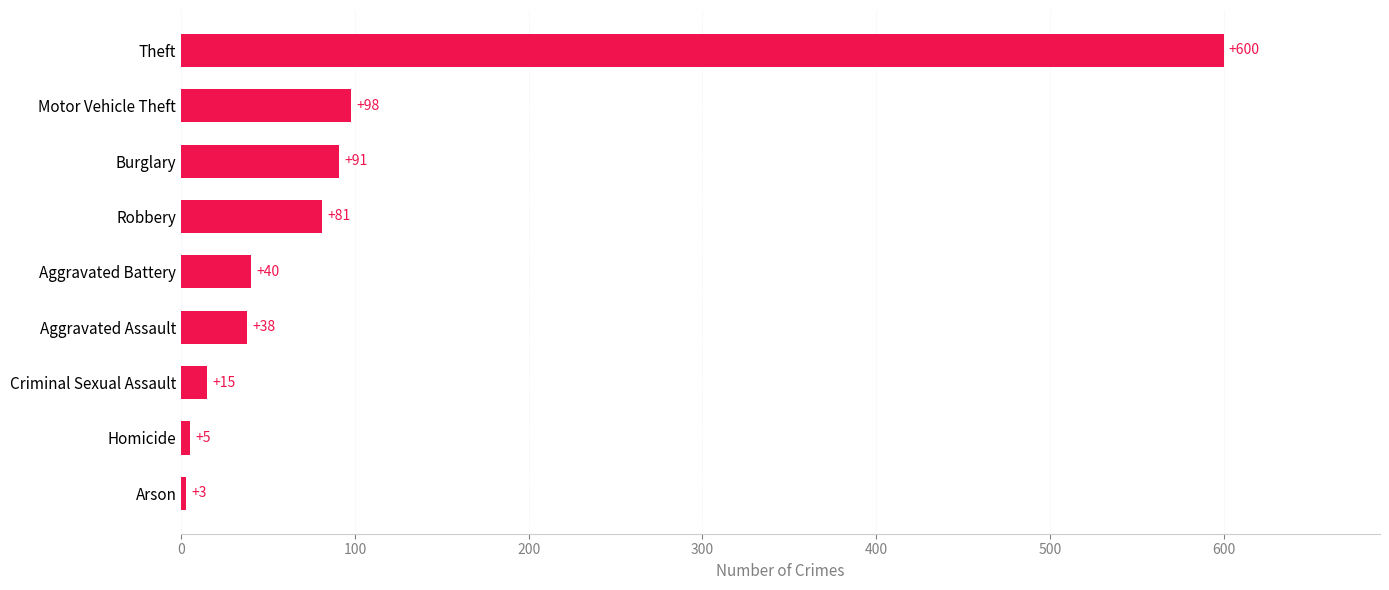

Reading bottom to top, transcribe all the data shown in this chart.

3	5	15	38	40	81	91	98	600